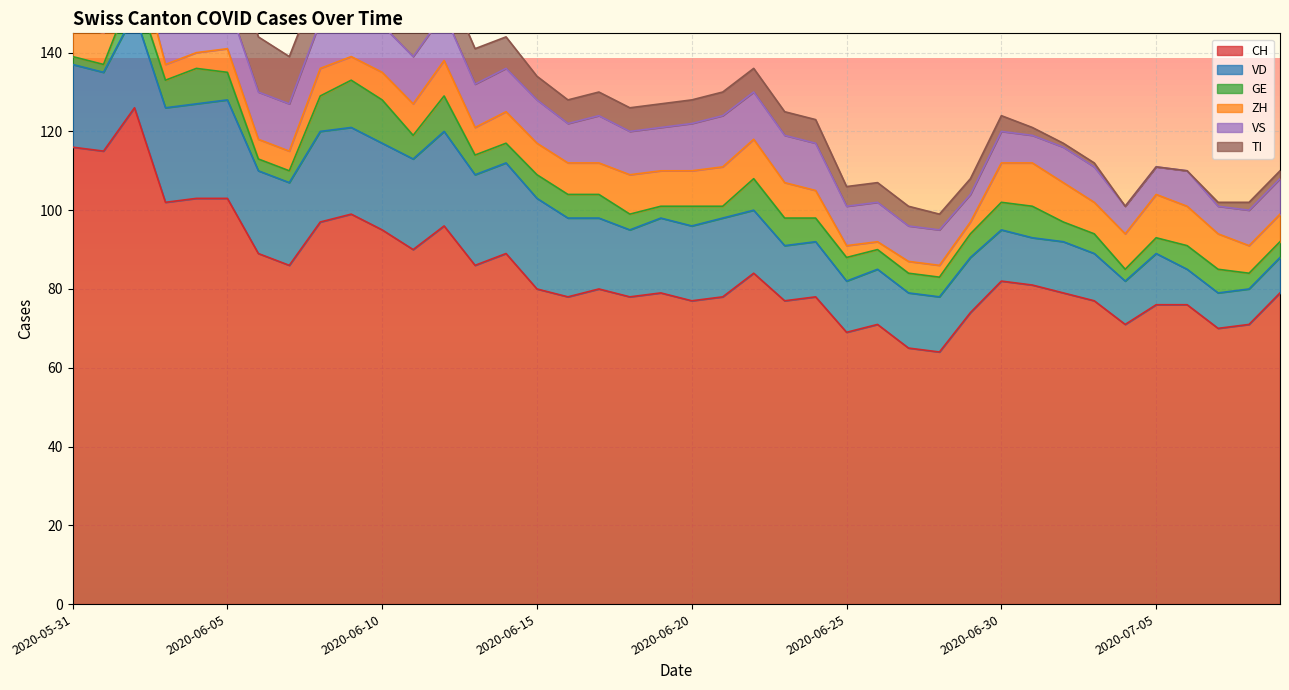

List the labels in order of VS value, largest first.

2020-06-21, 2020-06-01, 2020-06-02, 2020-06-04, 2020-06-05, 2020-06-06, 2020-06-07, 2020-06-08, 2020-06-09, 2020-06-10, 2020-06-11, 2020-06-12, 2020-06-17, 2020-06-20, 2020-06-22, 2020-06-23, 2020-06-24, 2020-06-03, 2020-06-13, 2020-06-14, 2020-06-15, 2020-06-18, 2020-06-19, 2020-05-31, 2020-06-16, 2020-06-25, 2020-06-26, 2020-06-27, 2020-06-28, 2020-07-02, 2020-07-03, 2020-07-06, 2020-07-08, 2020-07-09, 2020-06-30, 2020-06-29, 2020-07-01, 2020-07-04, 2020-07-05, 2020-07-07